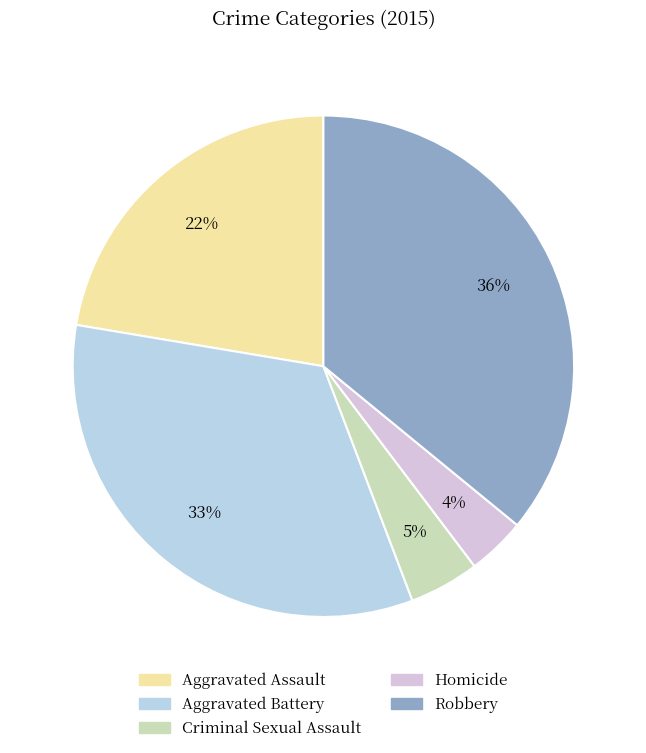

Is Aggravated Assault the majority of the pie?

No